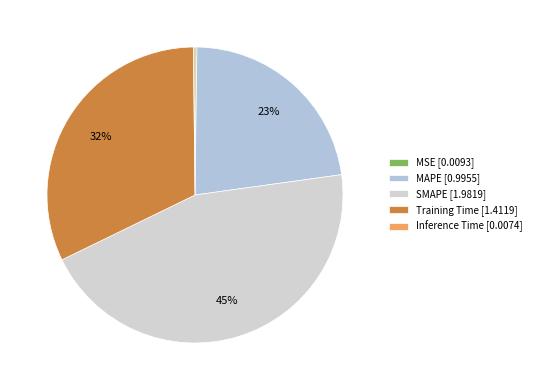

How many segments does this pie chart have?

5